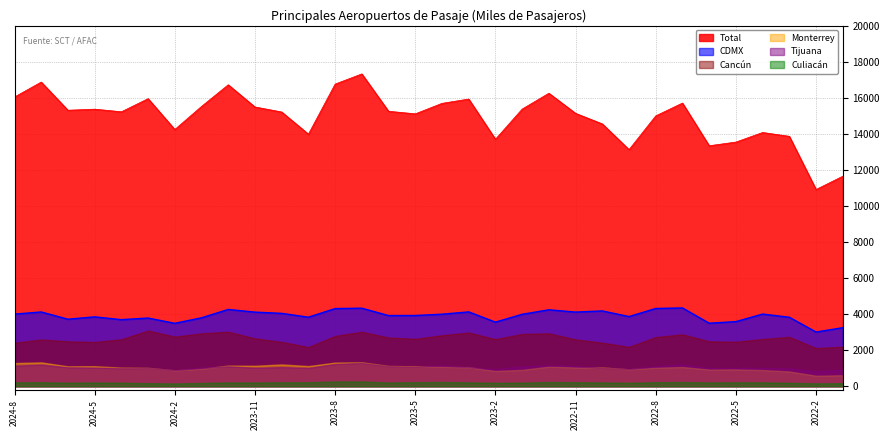

What is the approximate value of CDMX at 2024-1?

3794.9